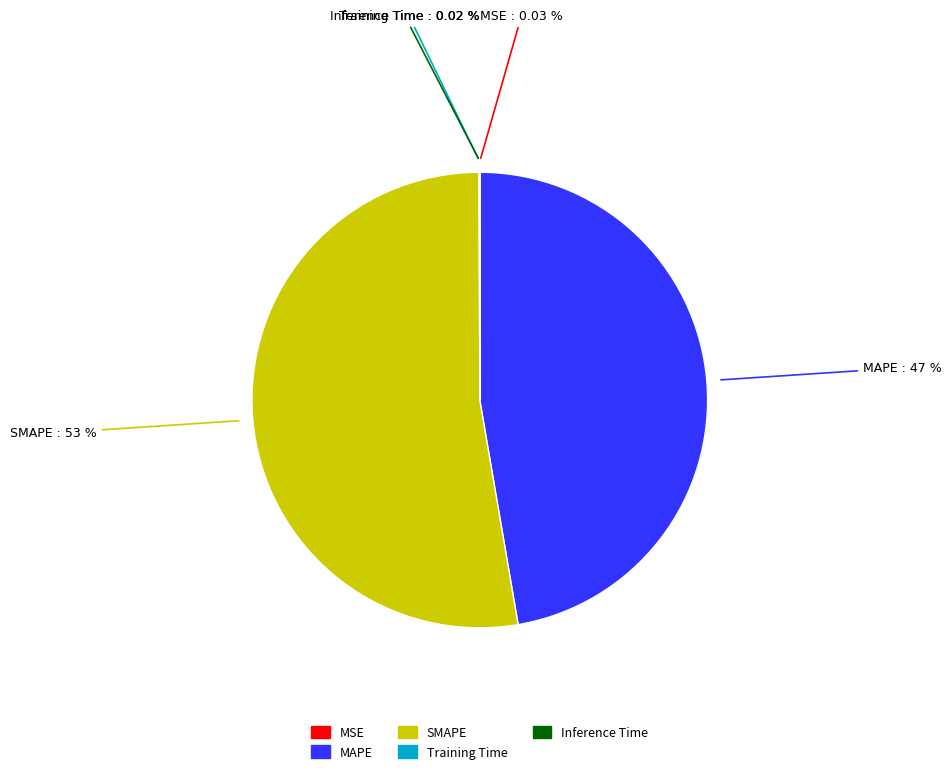

Which slice is the largest?

SMAPE